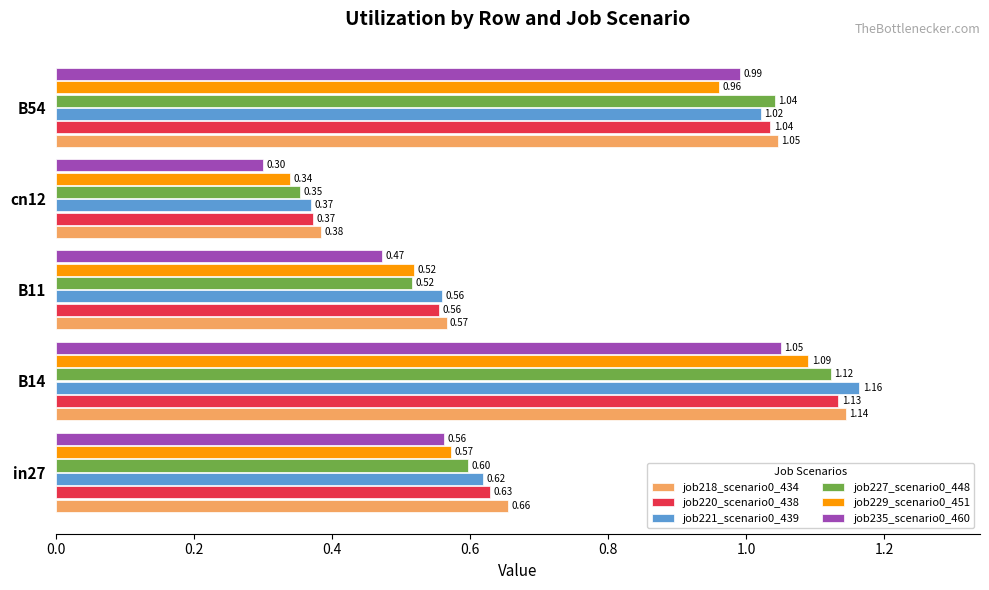

List the labels in order of job221_scenario0_439 value, largest first.

B14, B54, in27, B11, cn12